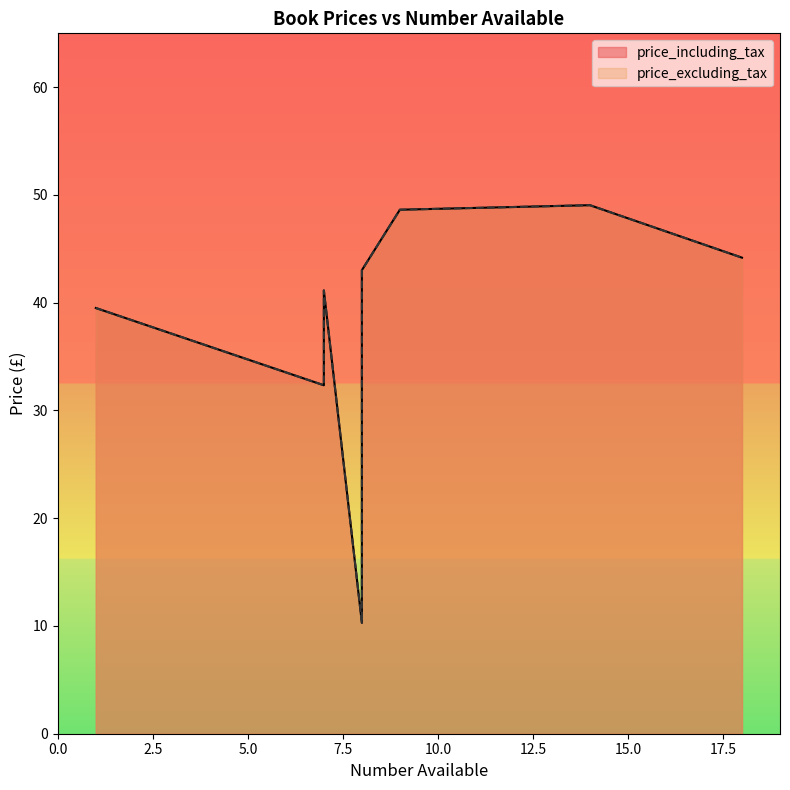

At how many categories does at least one series exceed 26?

7